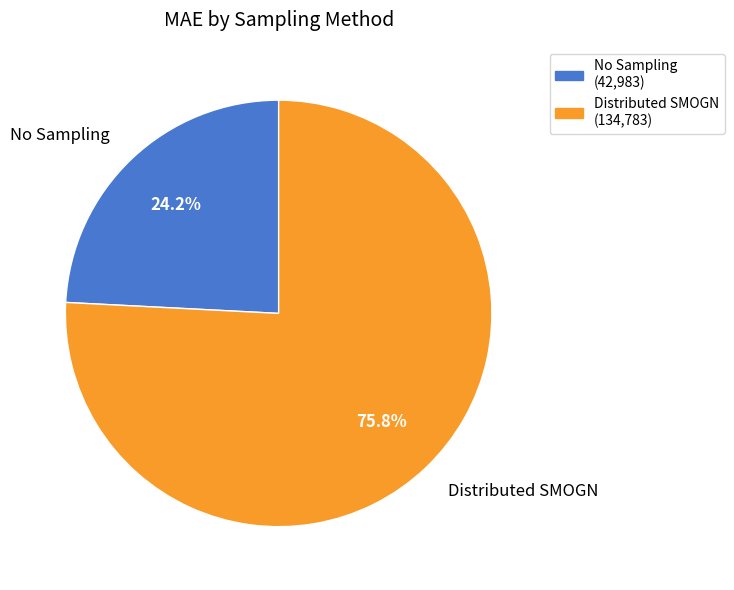

Rank the categories by value from lowest to highest.

No Sampling, Distributed SMOGN